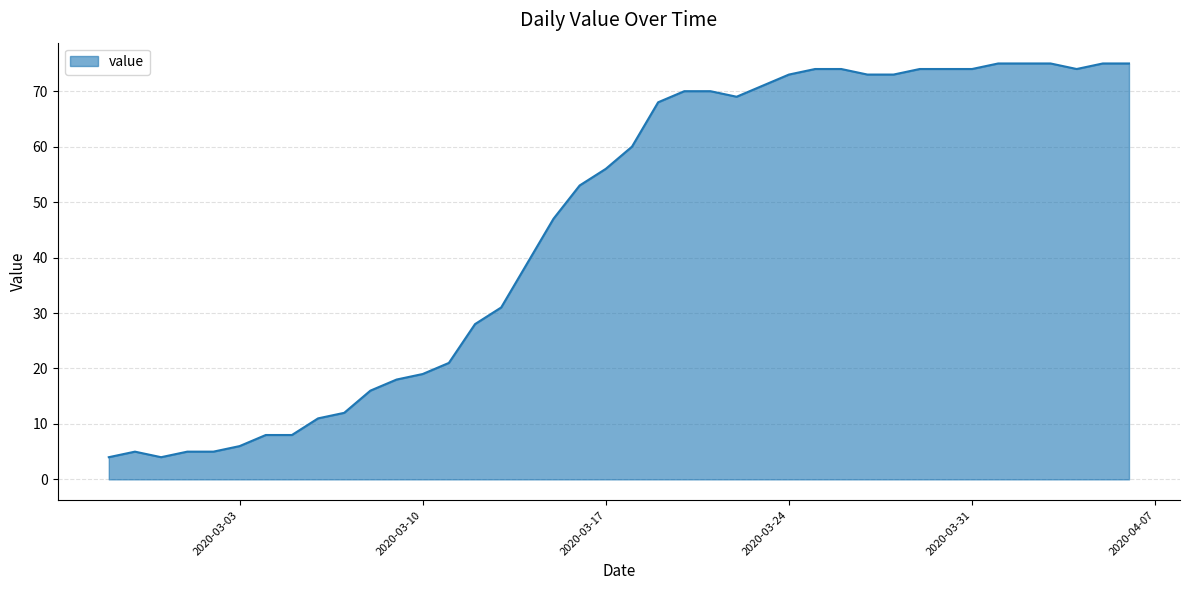

What is the difference between the maximum and minimum values?

71